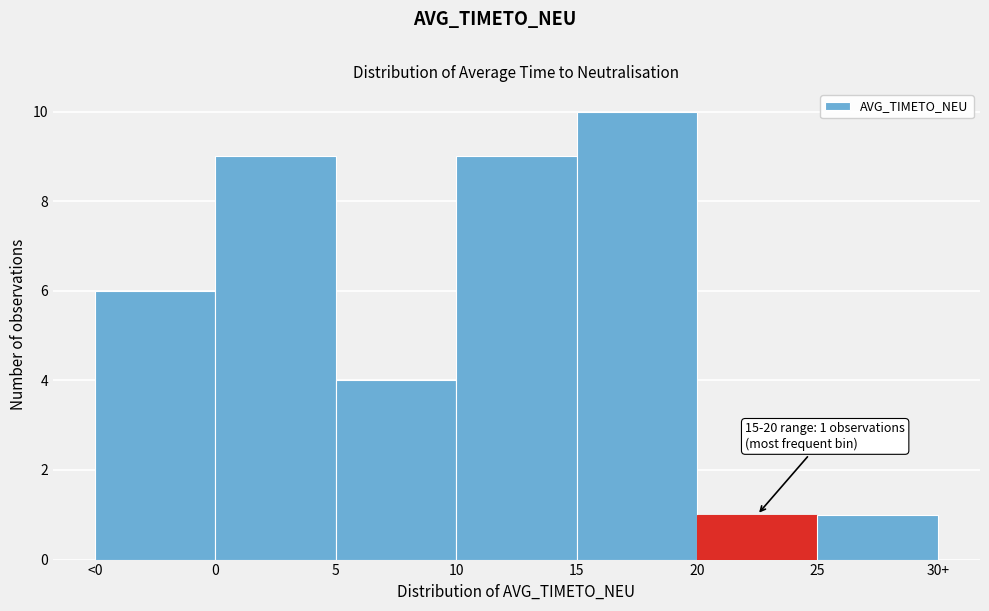

Reading left to right, what are all the values shown in this chart?

<0=6	0=9	5=4	10=9	15=10	20=1	25=1